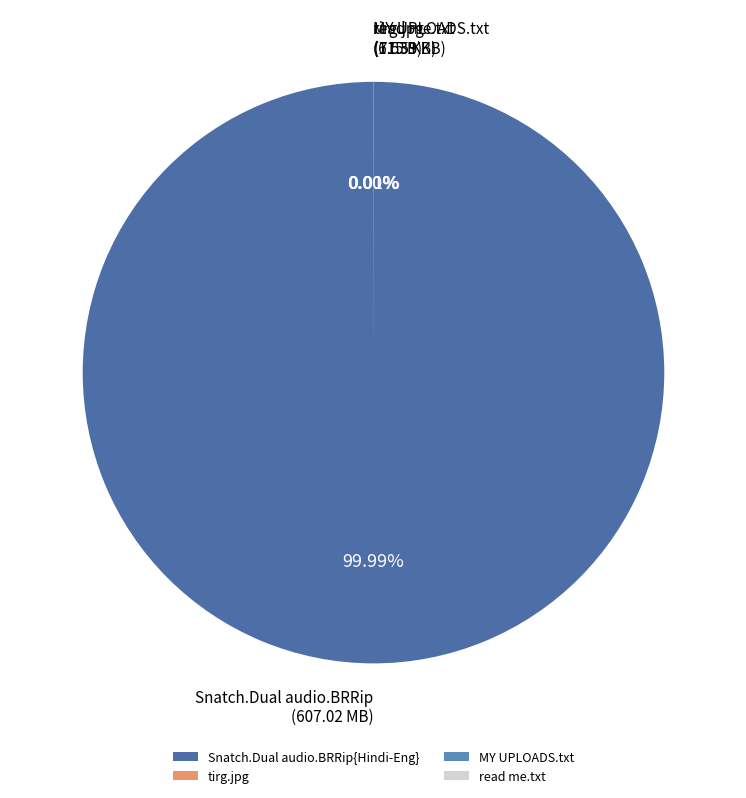

Which category has the smallest portion of the pie?

MY UPLOADS.txt